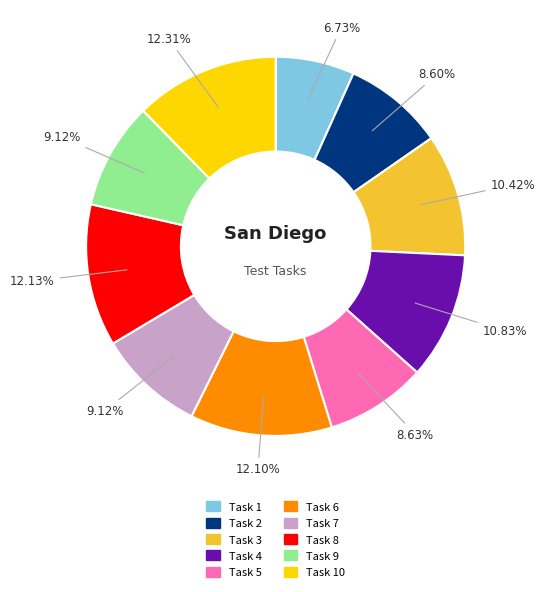

To the nearest percent, what is the difference between the largest and smallest slice percentages?

6%